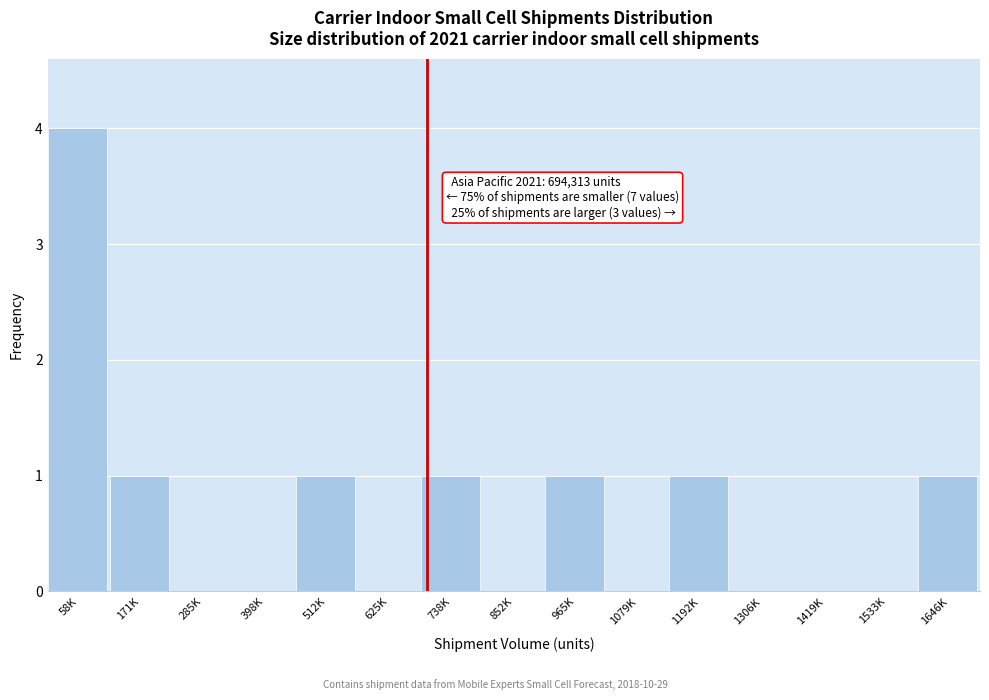

Reading right to left, extract all data points from this chart.

1646K=1	1533K=0	1419K=0	1306K=0	1192K=1	1079K=0	965K=1	852K=0	738K=1	625K=0	512K=1	398K=0	285K=0	171K=1	58K=4